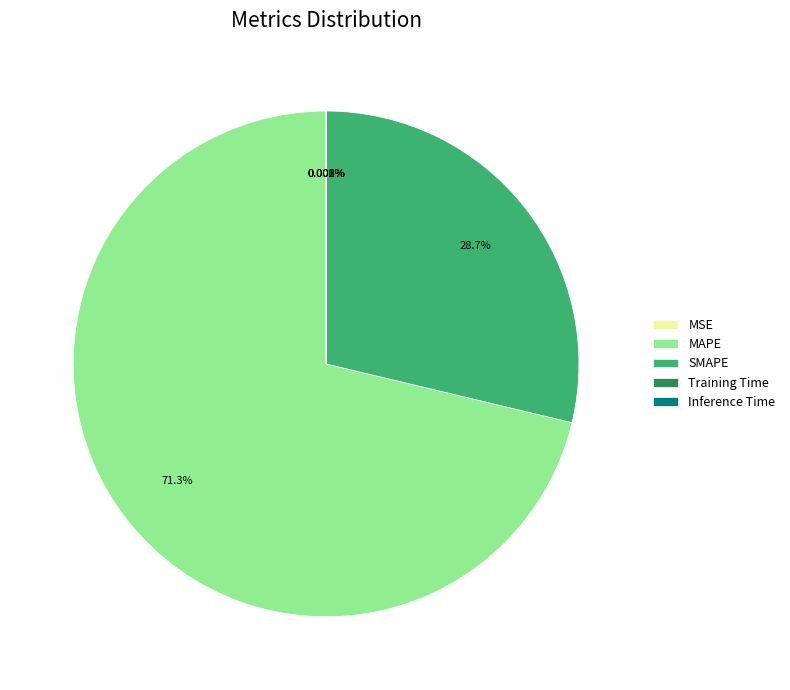

The MAPE slice represents 71% of the pie. True or false?

True